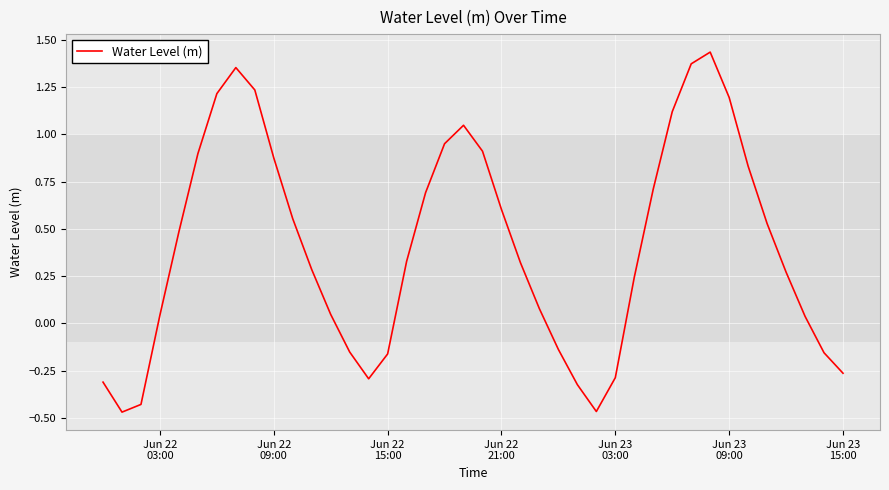

What is the difference between the maximum and minimum values?

1.9